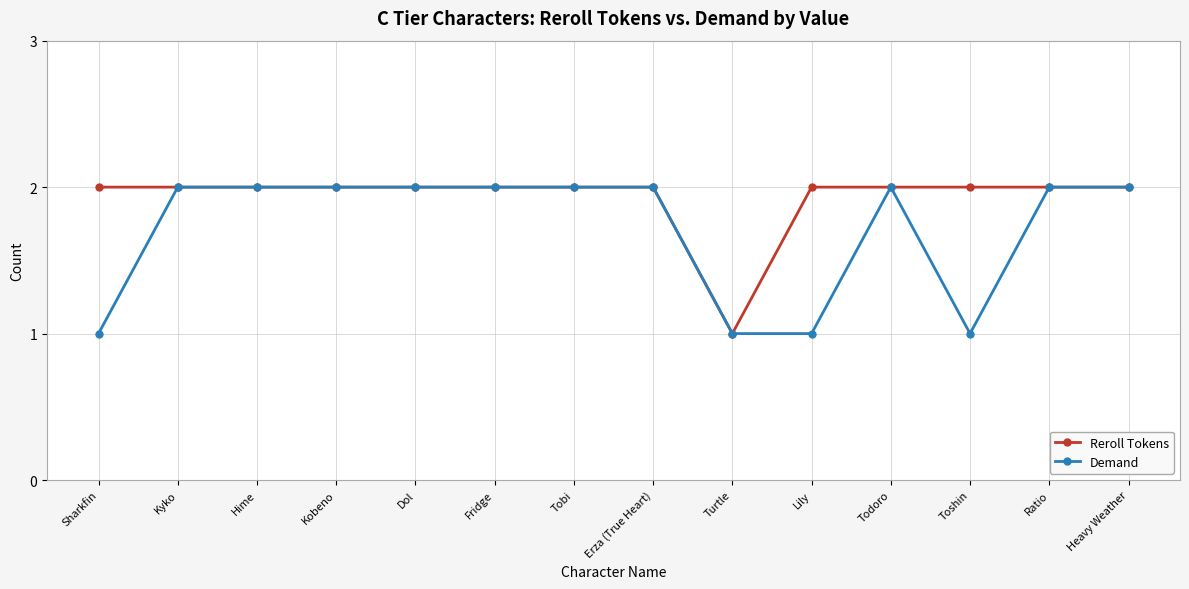

What is the sum of the Reroll Tokens values at Erza (True Heart) and Toshin?

4